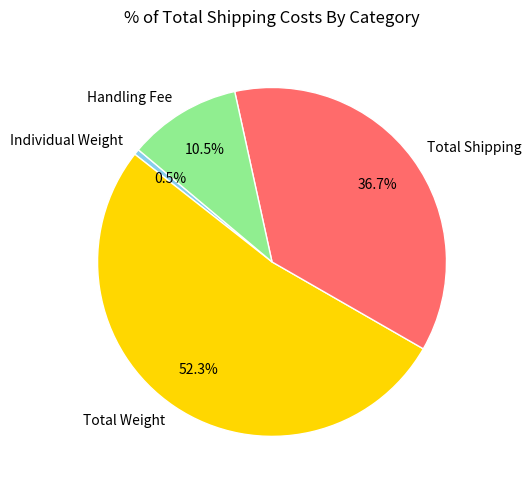

Do Individual Weight and Total Weight together represent more than half of the pie?

Yes